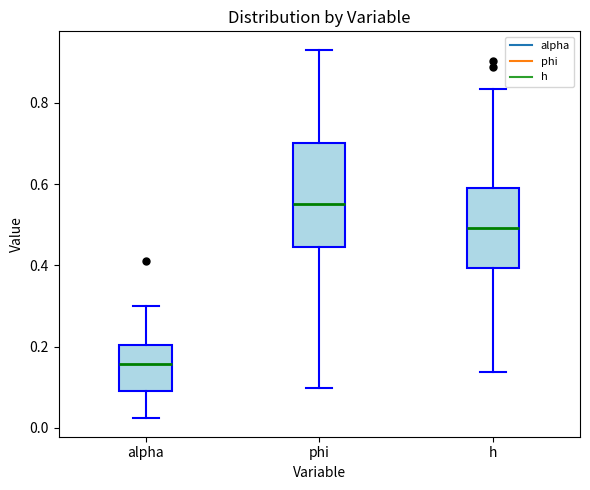

Which box's median line is the highest?

phi